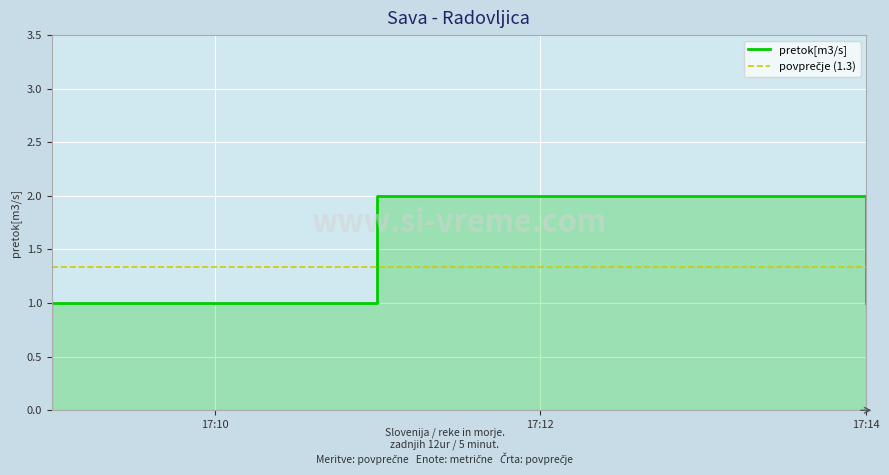

What is the label of the 2nd point from the left?

2019-02-28 17:11:00